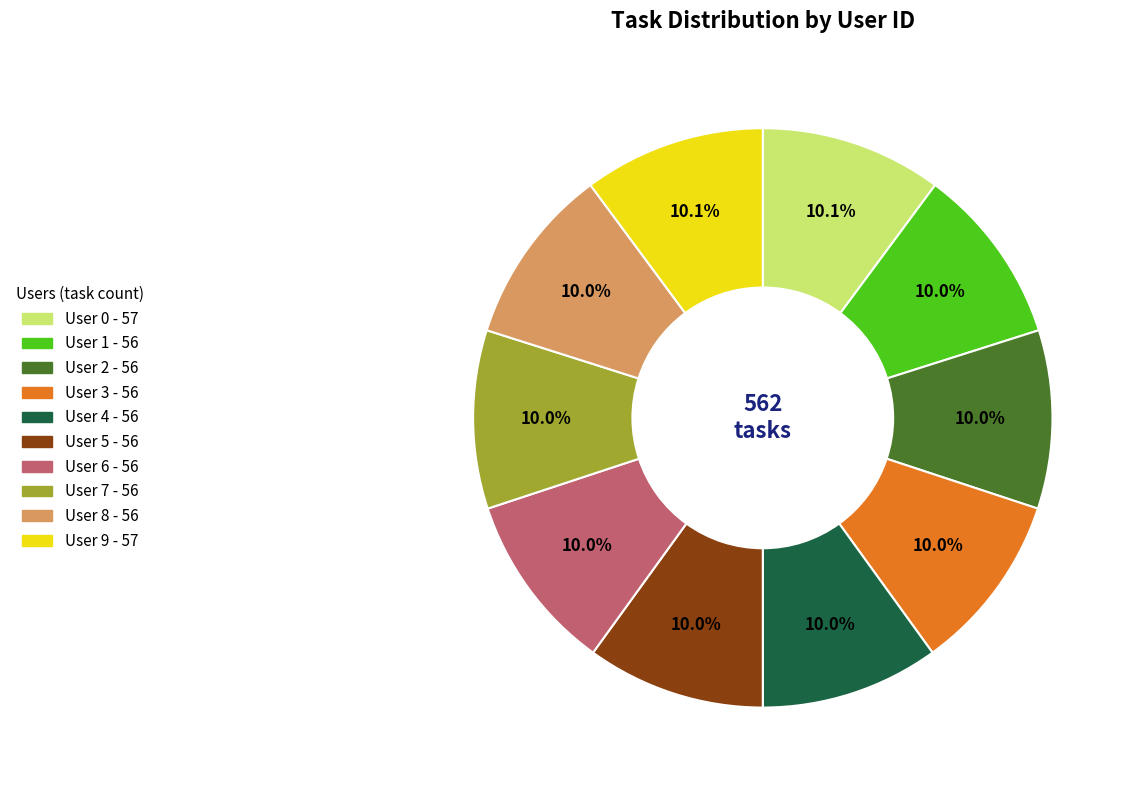

Is there a majority slice in this chart?

No